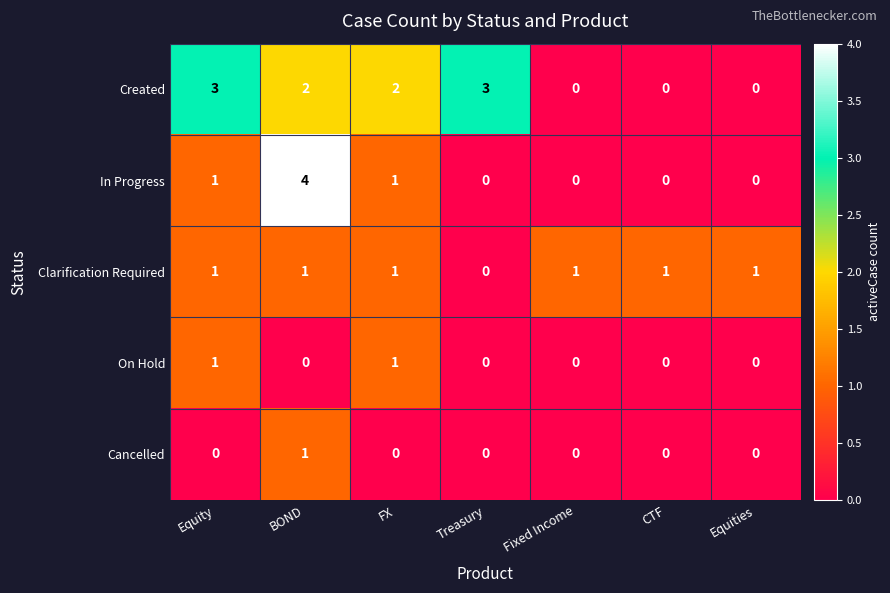

At which category does the chart reach its peak across all series?

BOND